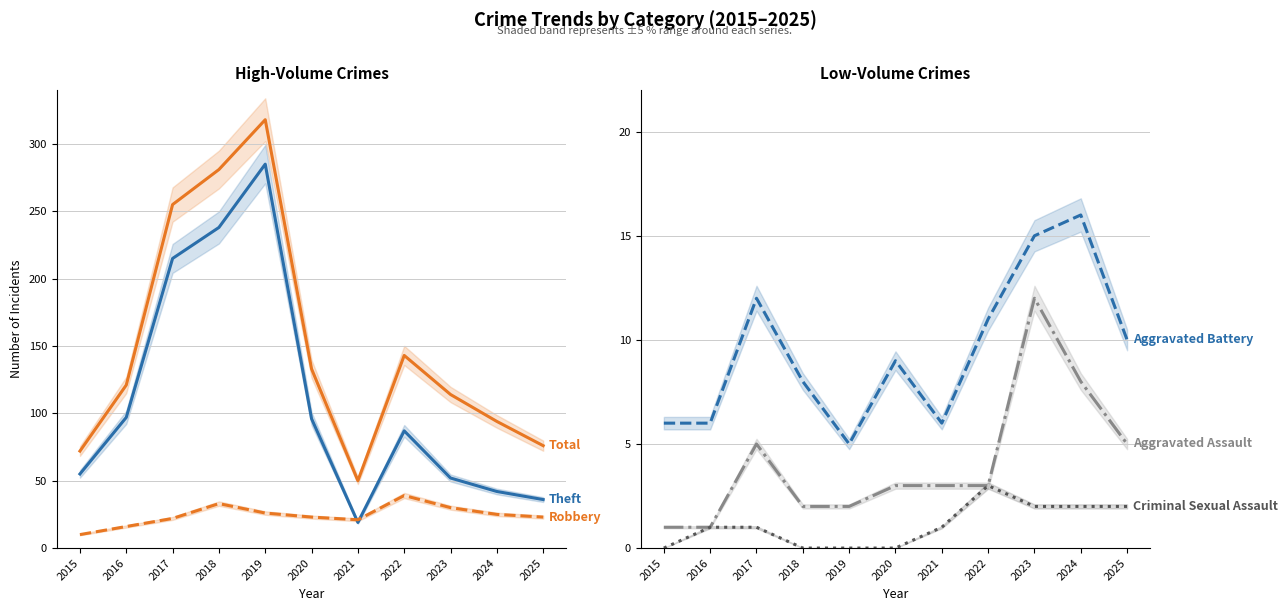

How many data points in Criminal Sexual Assault are above 1?

4